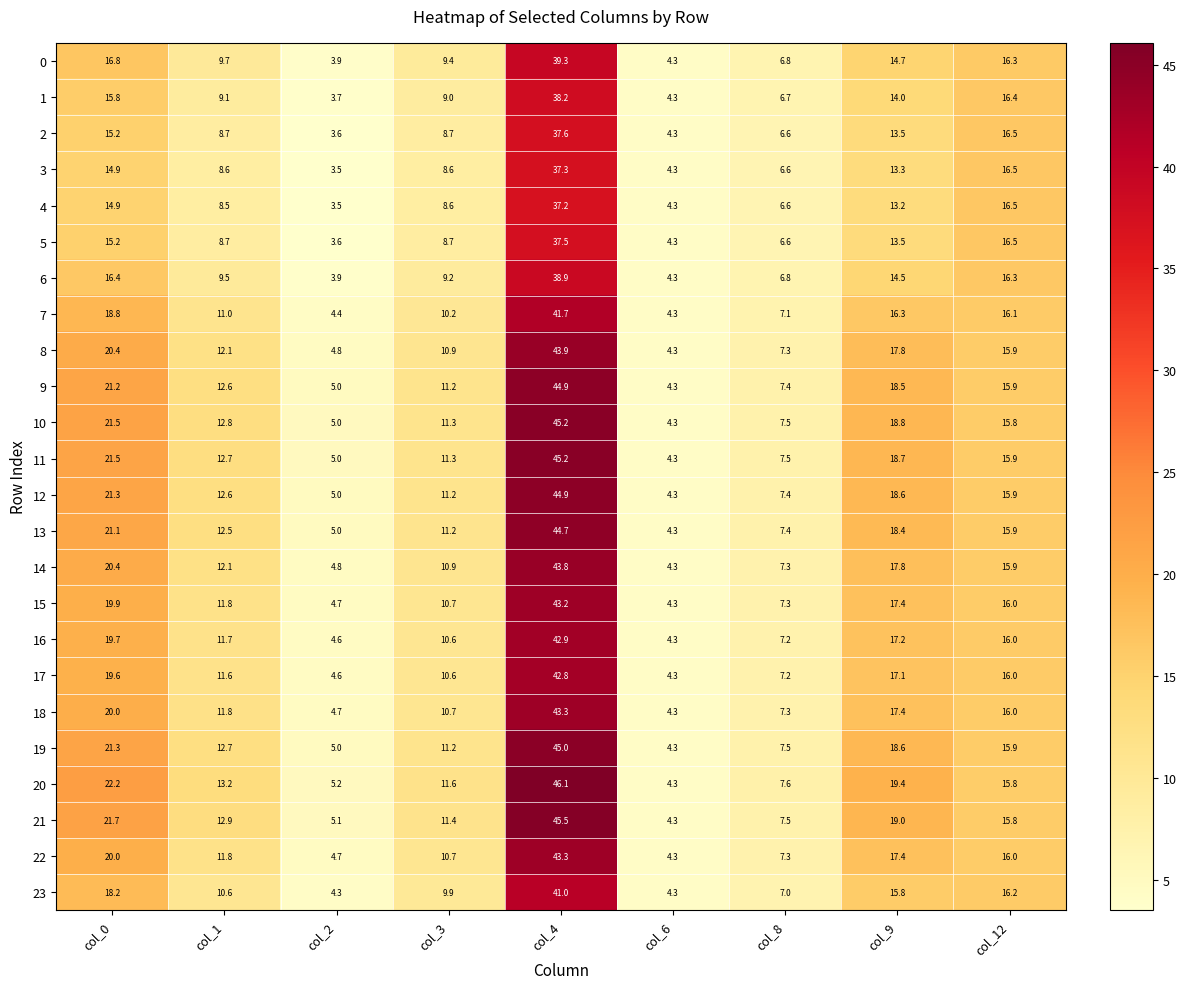

The 17 series shows 4.6 at col_2. True or false?

True